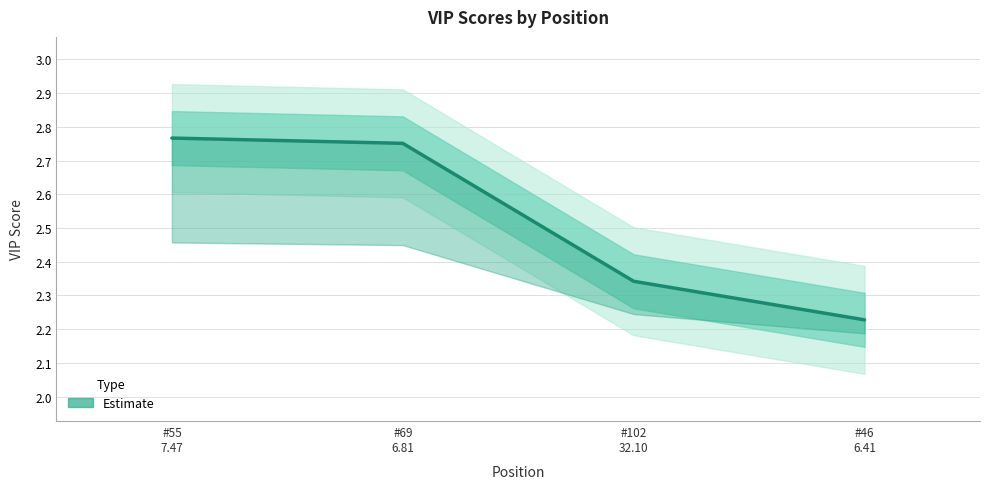

Rank the categories by value from highest to lowest.

#55
7.47, #69
6.81, #102
32.10, #46
6.41